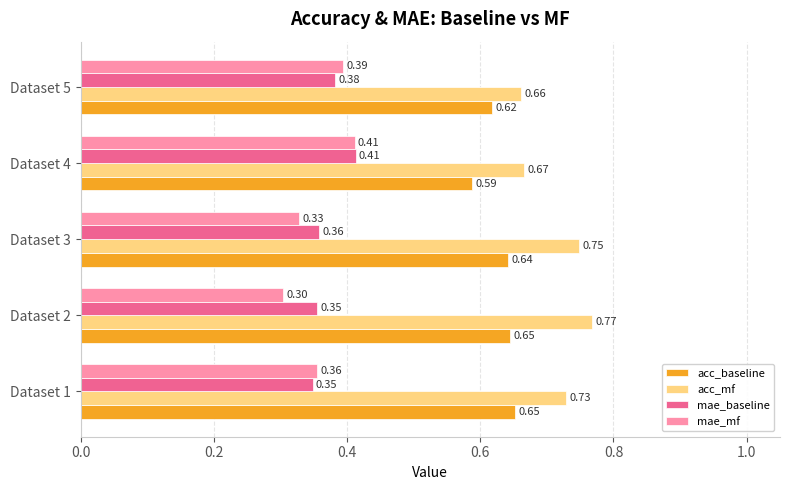

What is the spread (max minus min) of values at Dataset 5?

0.3